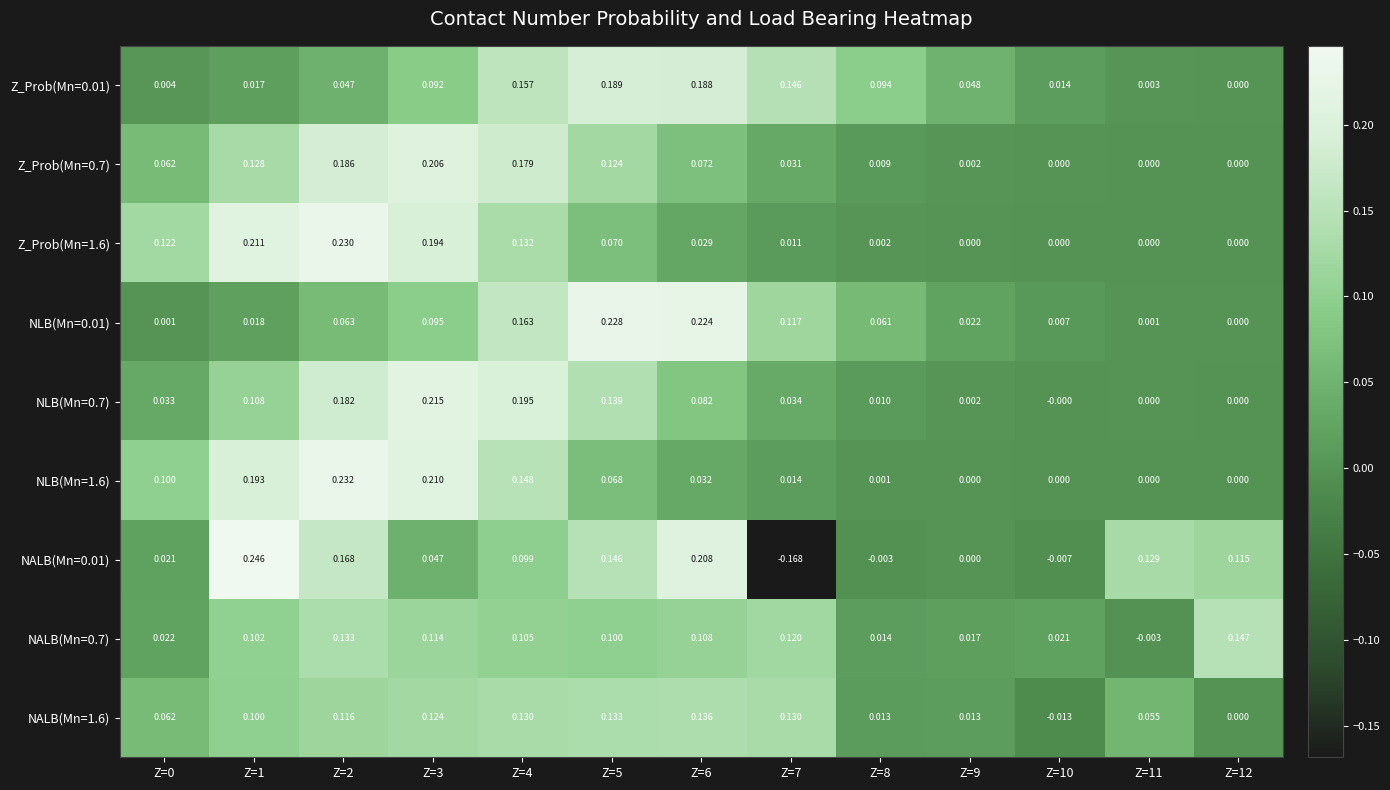

Which series has the largest range (max minus min)?

NALB(Mn=0.01)